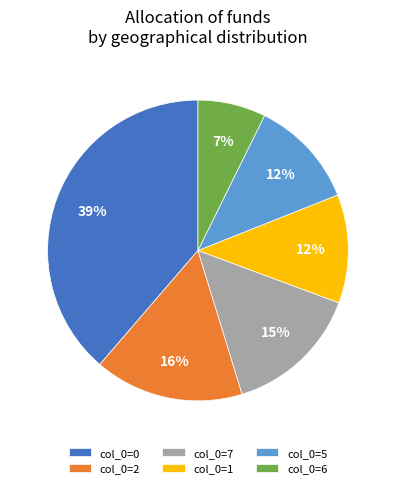

To the nearest percent, what is the average slice percentage?

17%